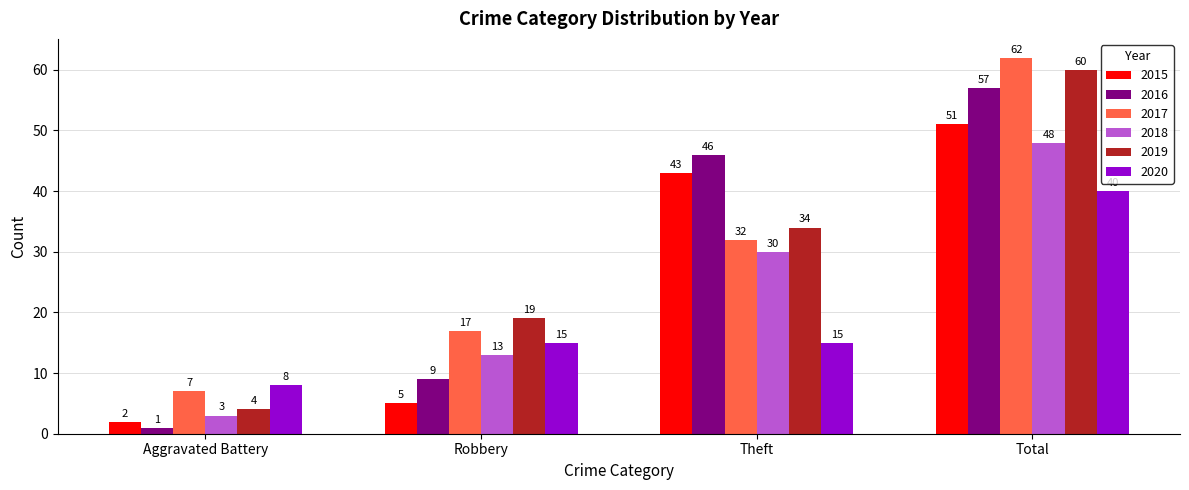

Which series has the largest total across all categories?

2017